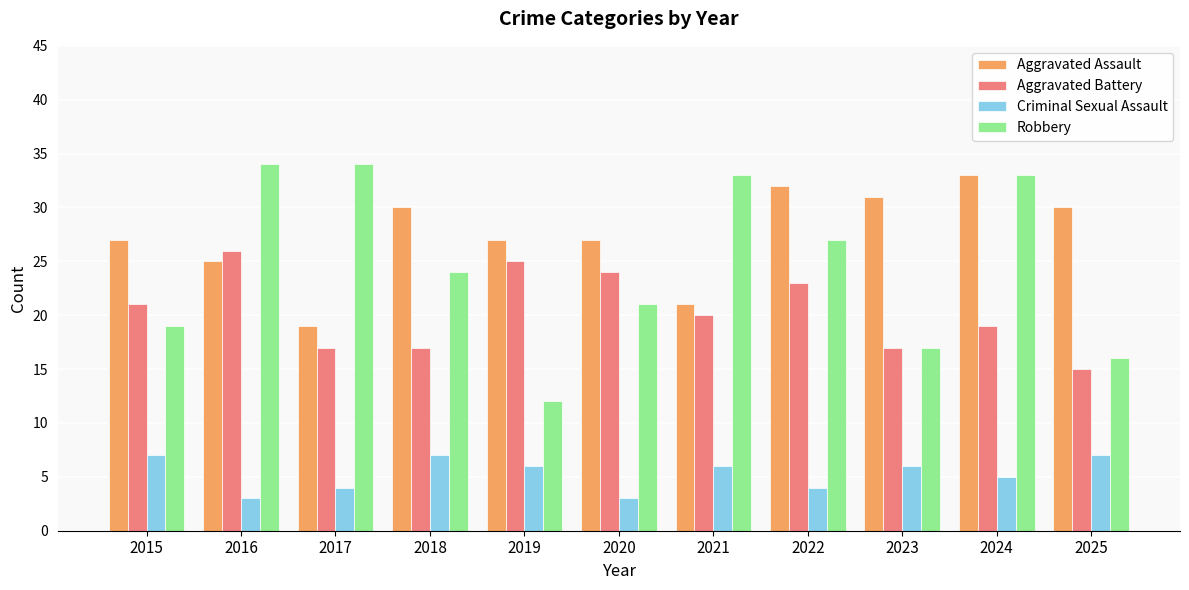

At which label does Criminal Sexual Assault first exceed 6?

2015